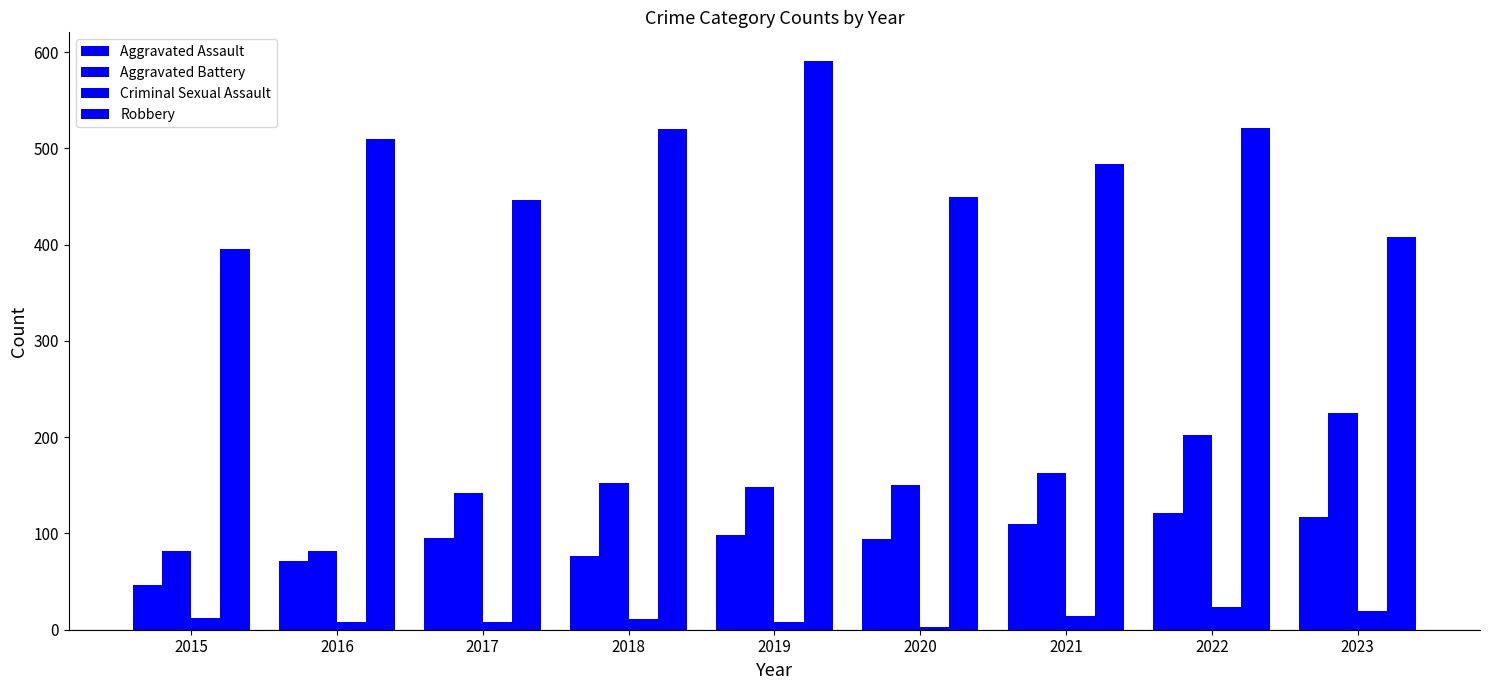

Does the chart contain any negative values?

No